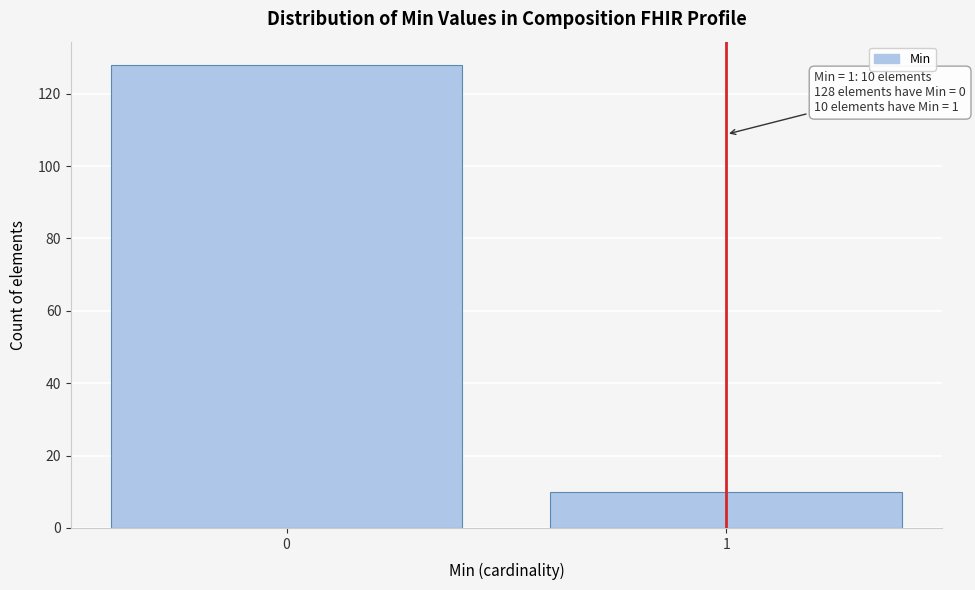

Reading right to left, transcribe all the data shown in this chart.

10	128